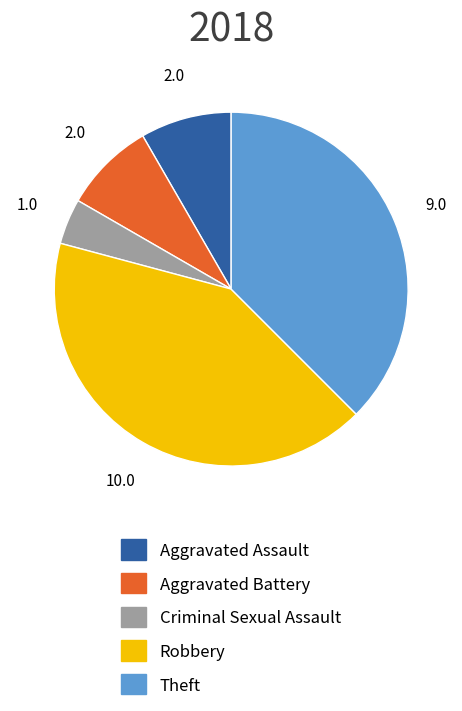

Does Aggravated Battery represent more than half of the total?

No